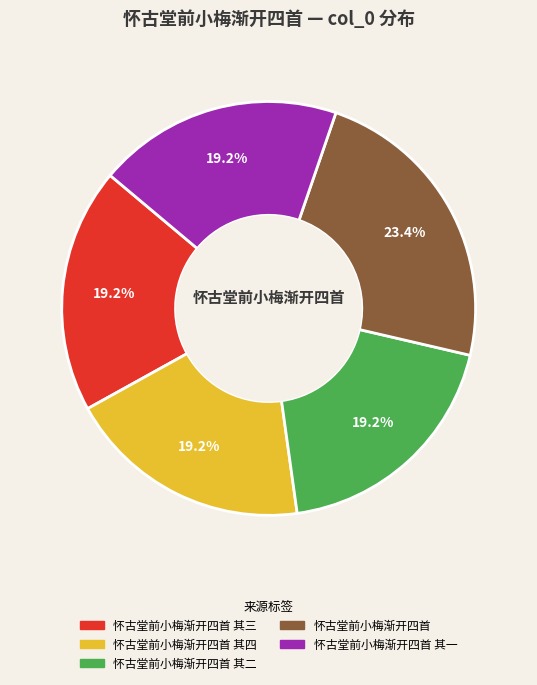

Does any single category account for the majority?

No